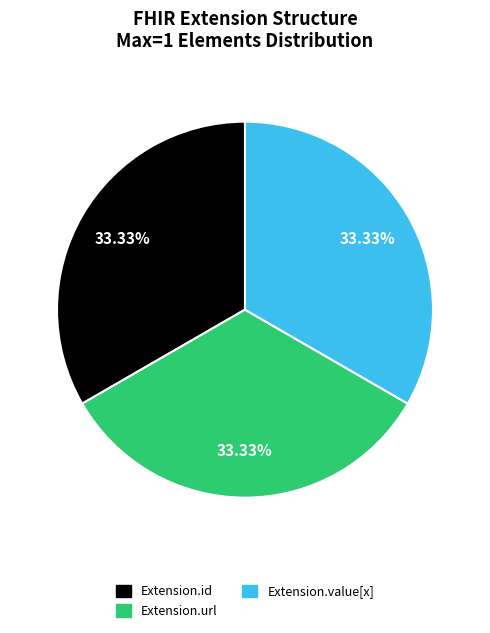

Count the number of slices in the pie.

3